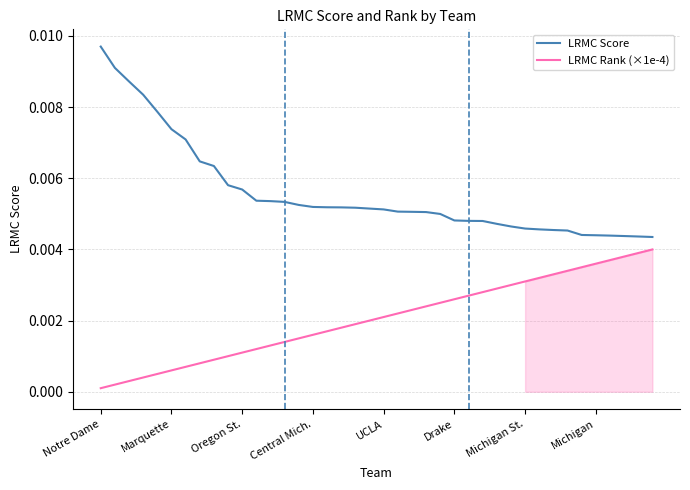

What position from the left is 29?

30